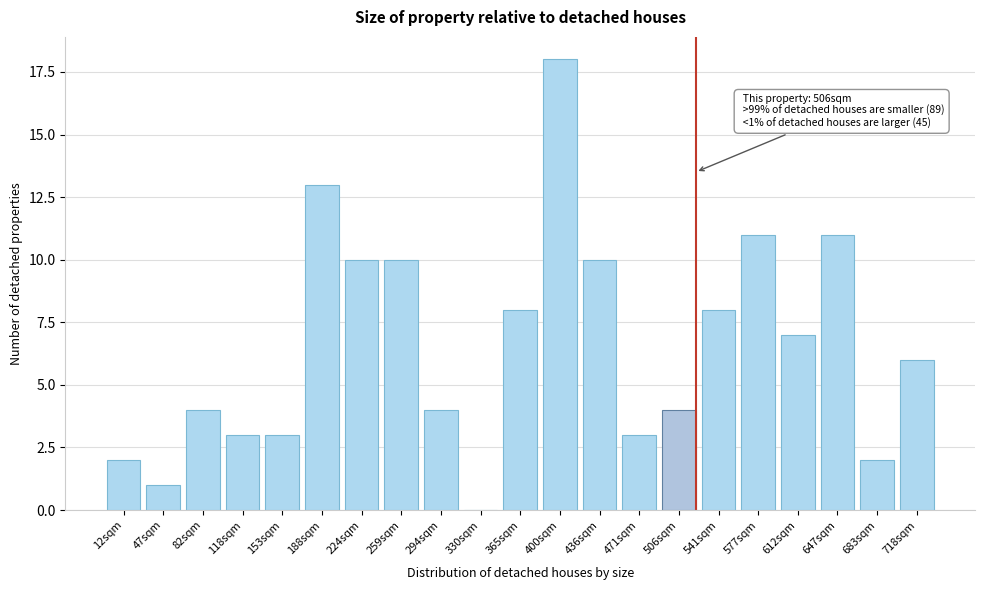

Reading left to right, extract all data points from this chart.

12sqm=2	47sqm=1	82sqm=4	118sqm=3	153sqm=3	188sqm=13	224sqm=10	259sqm=10	294sqm=4	330sqm=0	365sqm=8	400sqm=18	436sqm=10	471sqm=3	506sqm=4	541sqm=8	577sqm=11	612sqm=7	647sqm=11	683sqm=2	718sqm=6